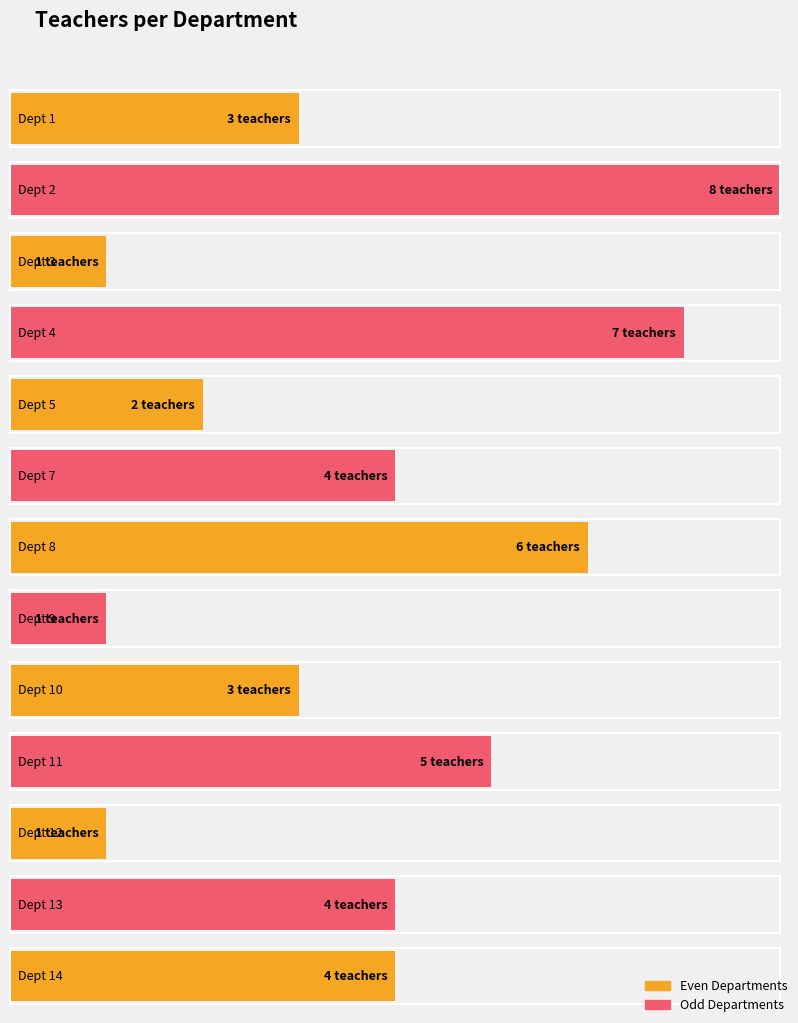

Is it true that the value at dept_1 is 4?

False